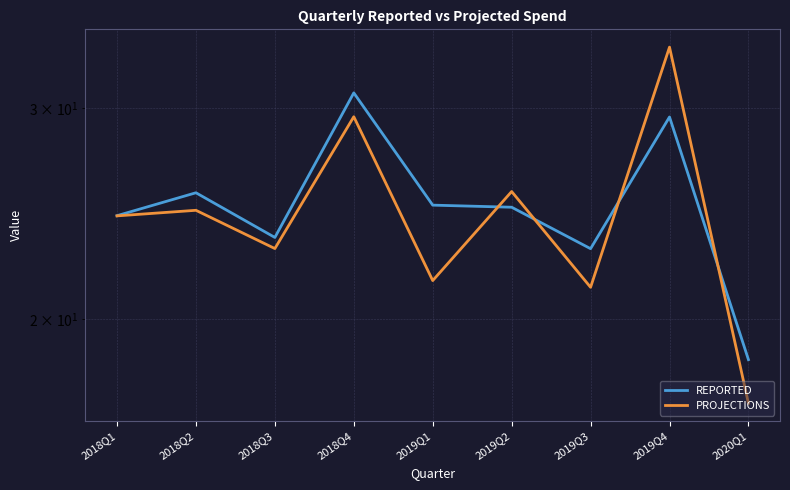

What is the label of the 6th point from the right?

2018Q4